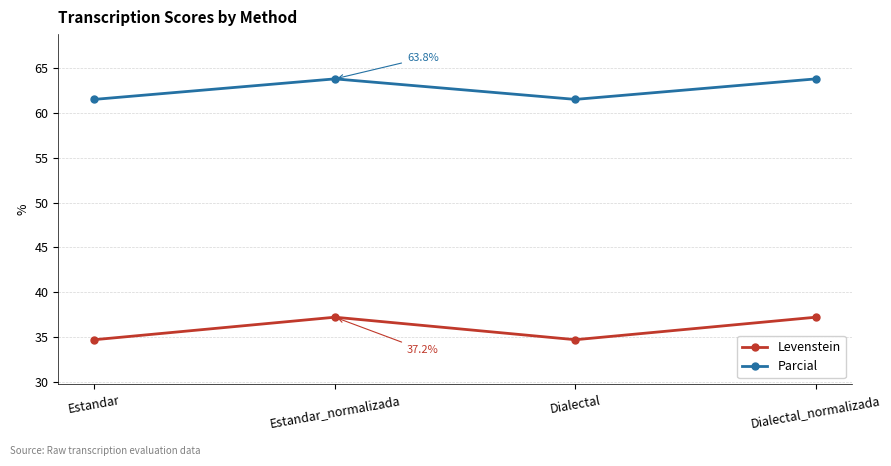

True or false: Levenstein and Parcial cross at least once.

False